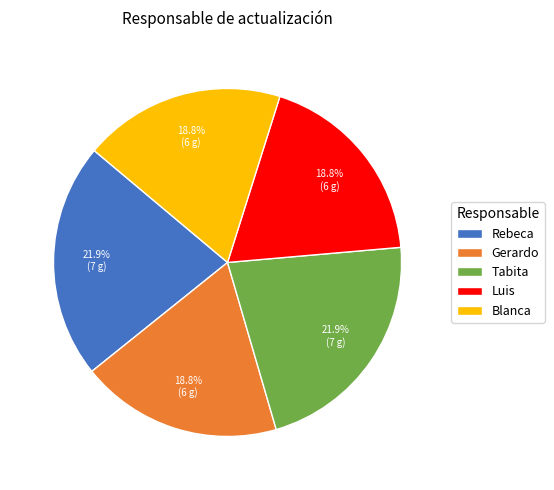

How much of the chart is everything except Tabita?

78.1%